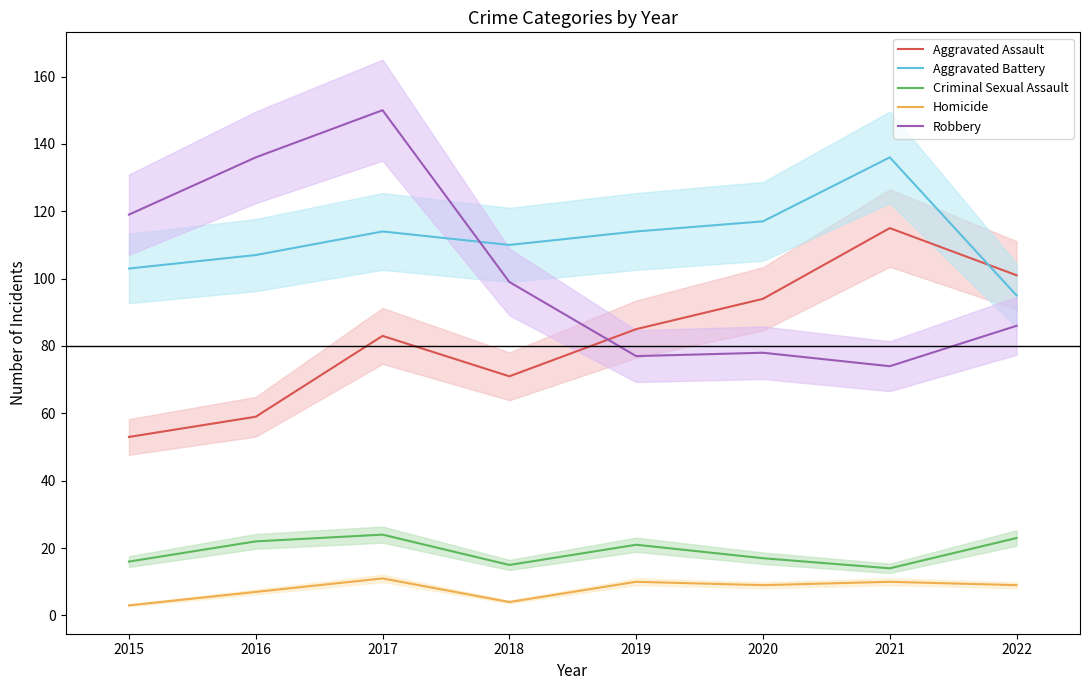

What is the total value across all series at 2018?

299